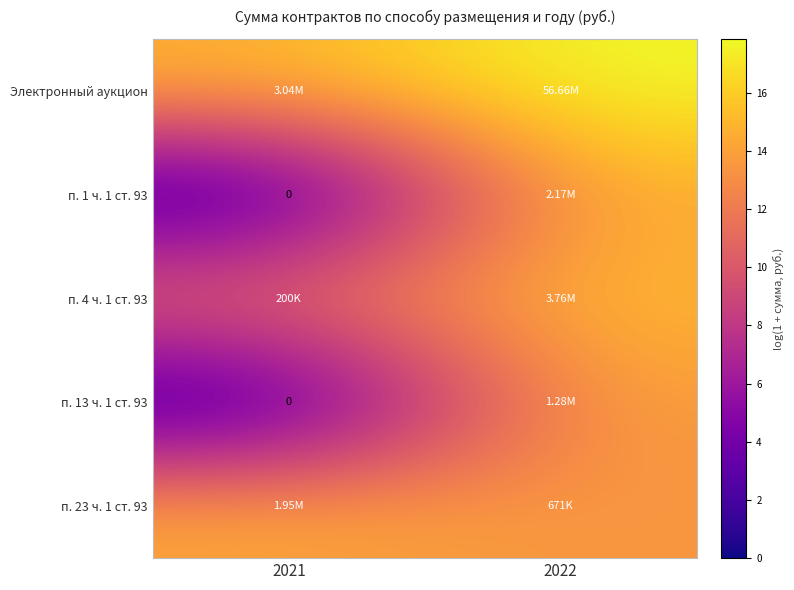

Rank the series by their maximum value, from lowest to highest.

п. 13 ч. 1 ст. 93, п. 23 ч. 1 ст. 93, п. 1 ч. 1 ст. 93, п. 4 ч. 1 ст. 93, Электронный аукцион